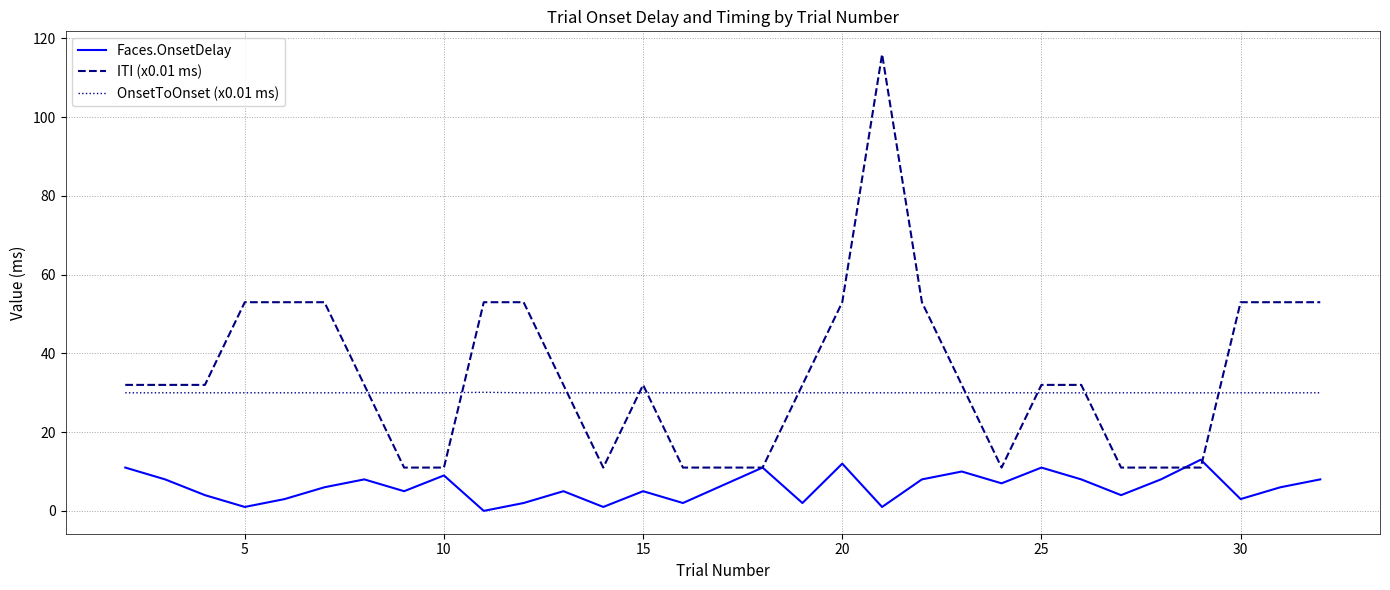

True or false: Faces.OnsetDelay and OnsetToOnset (x0.01 ms) cross at least once.

False